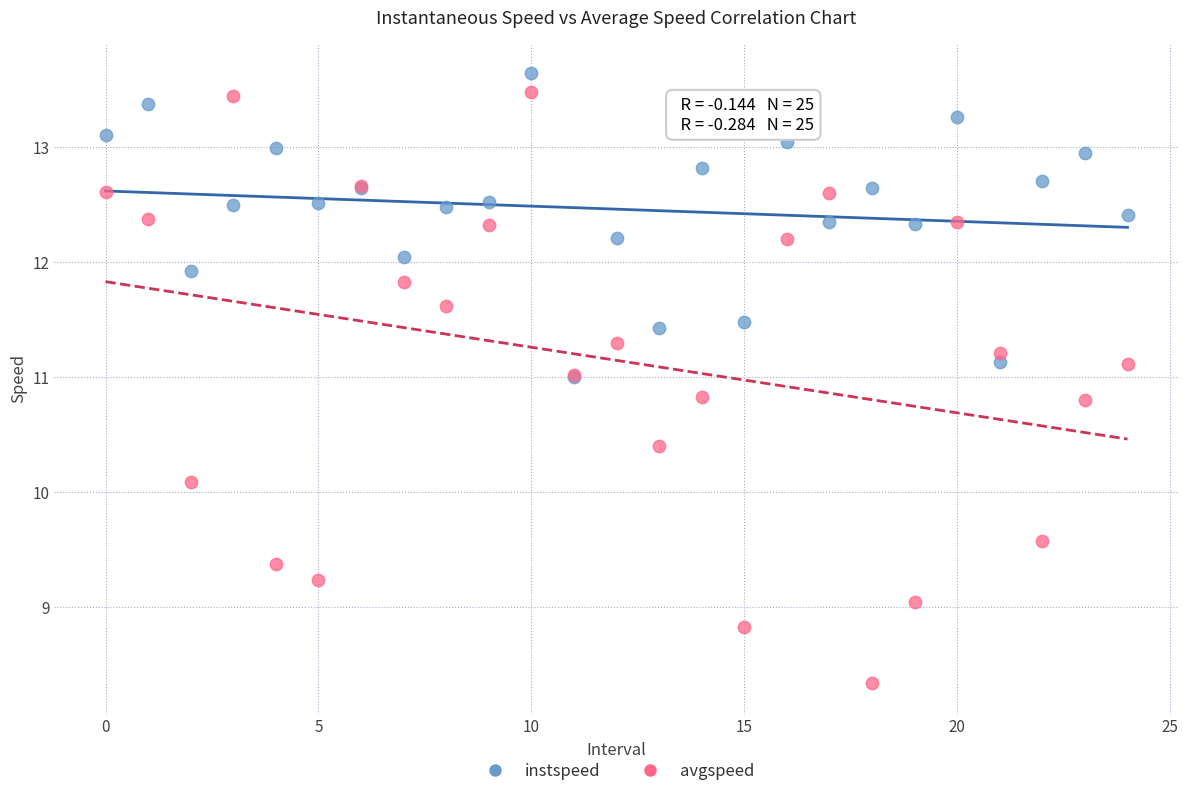

What are all the series names shown in the legend?

instspeed, avgspeed